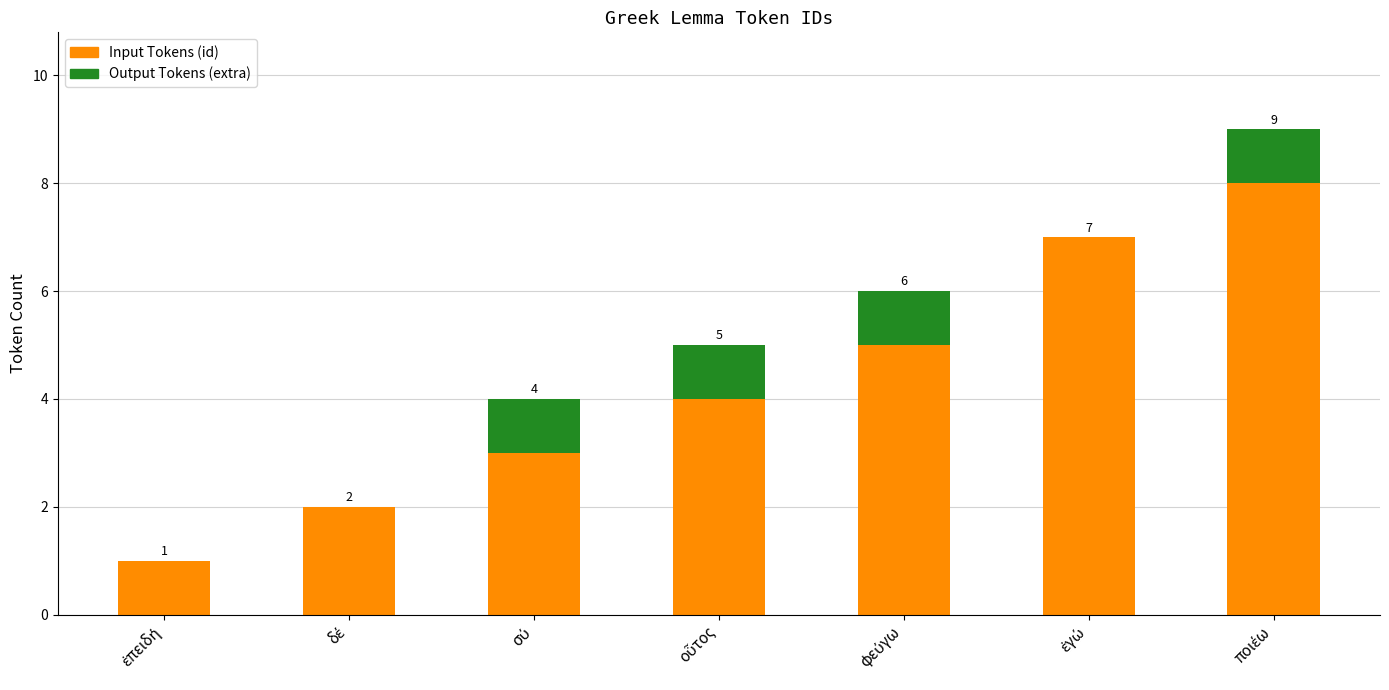

What is the highest value of the Input Tokens (id) series?

8